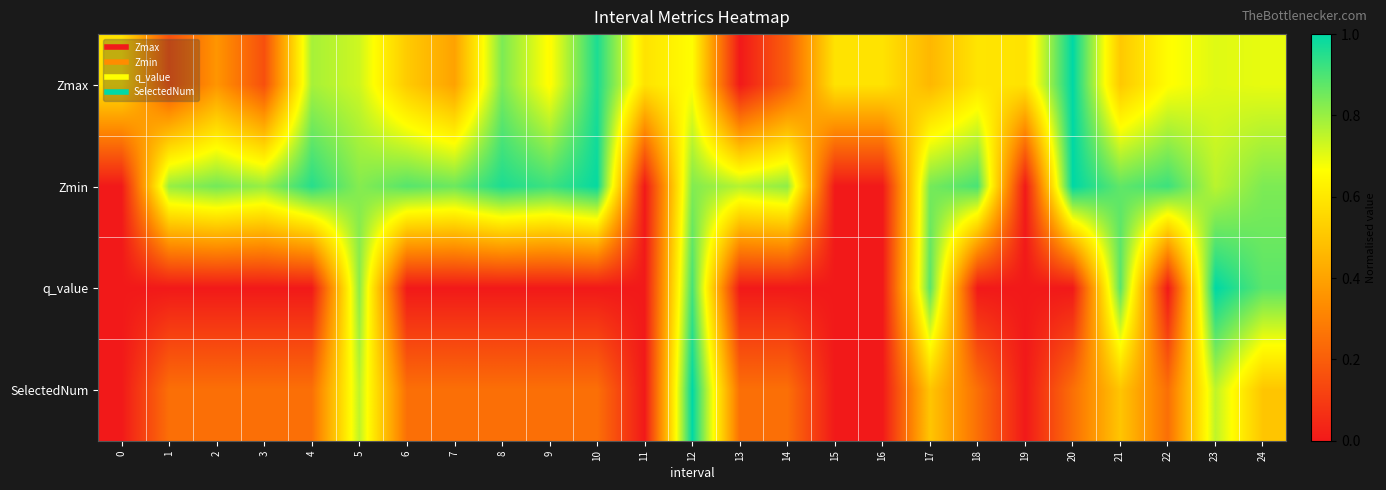

Which has a higher value, 16 or 19?

16